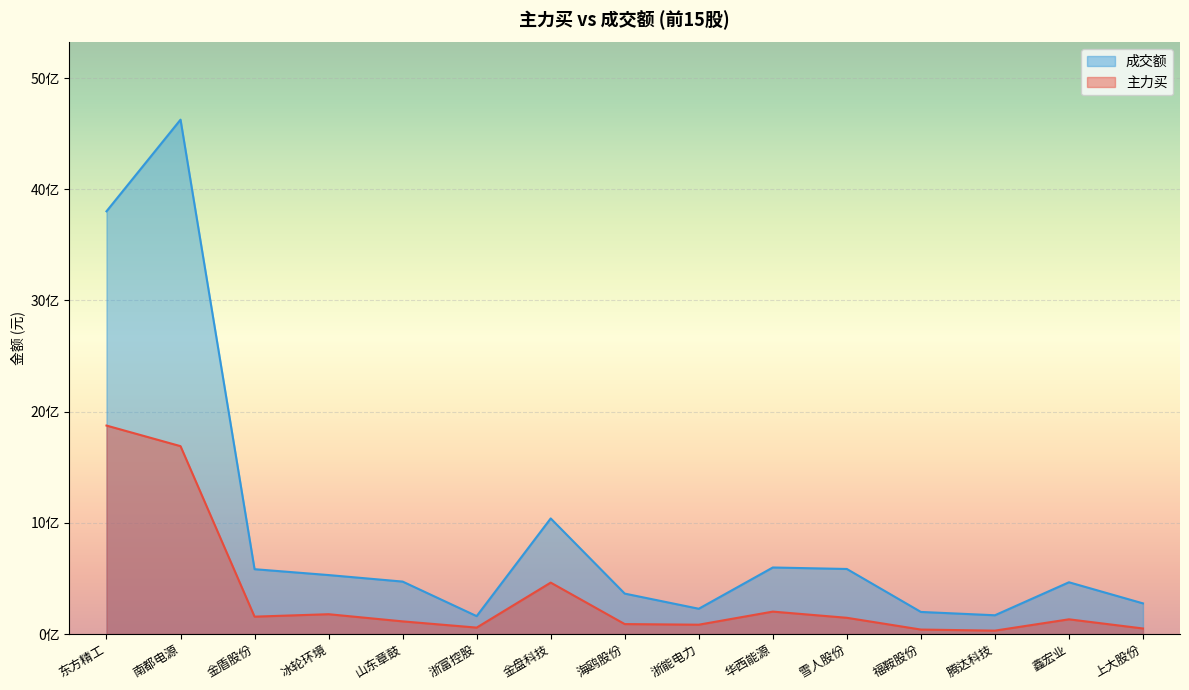

At how many categories does at least one series exceed 503094275?

7